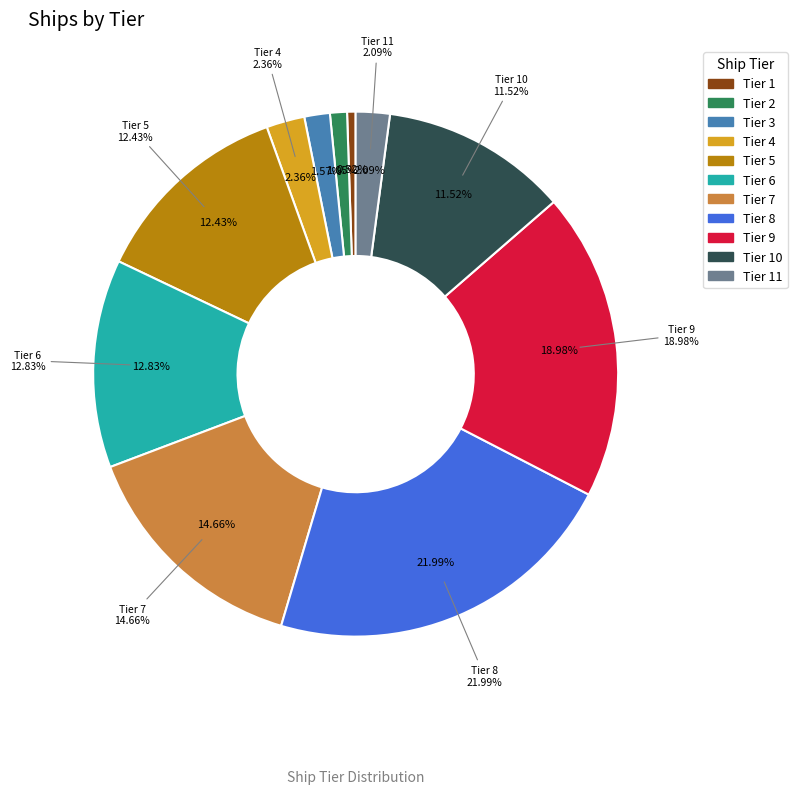

Is it true that Tier 4 is 2% of the pie?

True